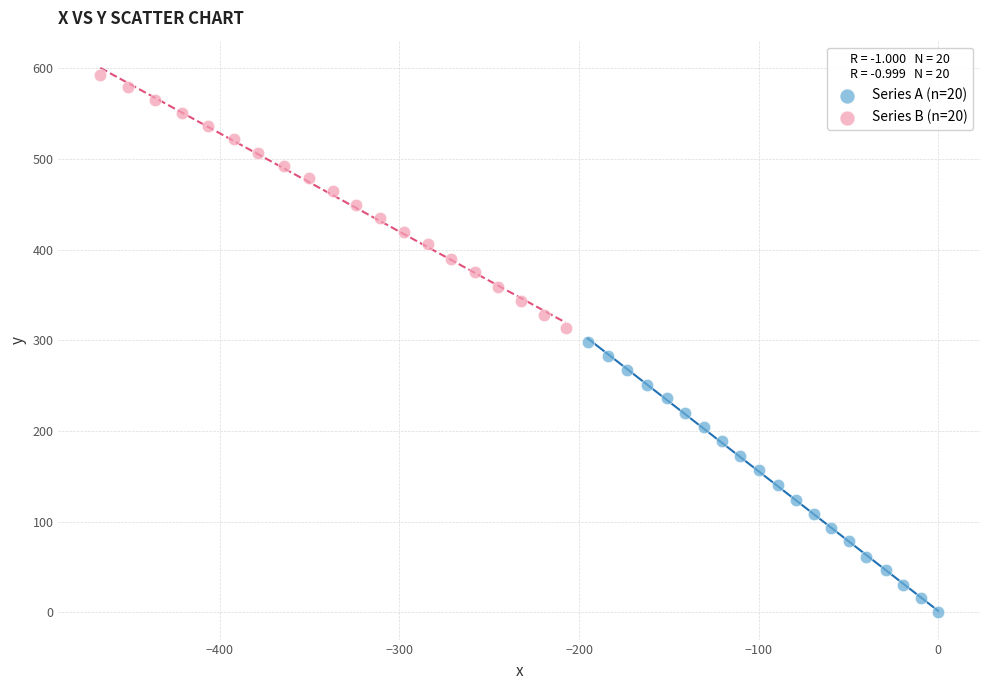

Which series has the largest Y range (max minus min)?

Series A (n=20)